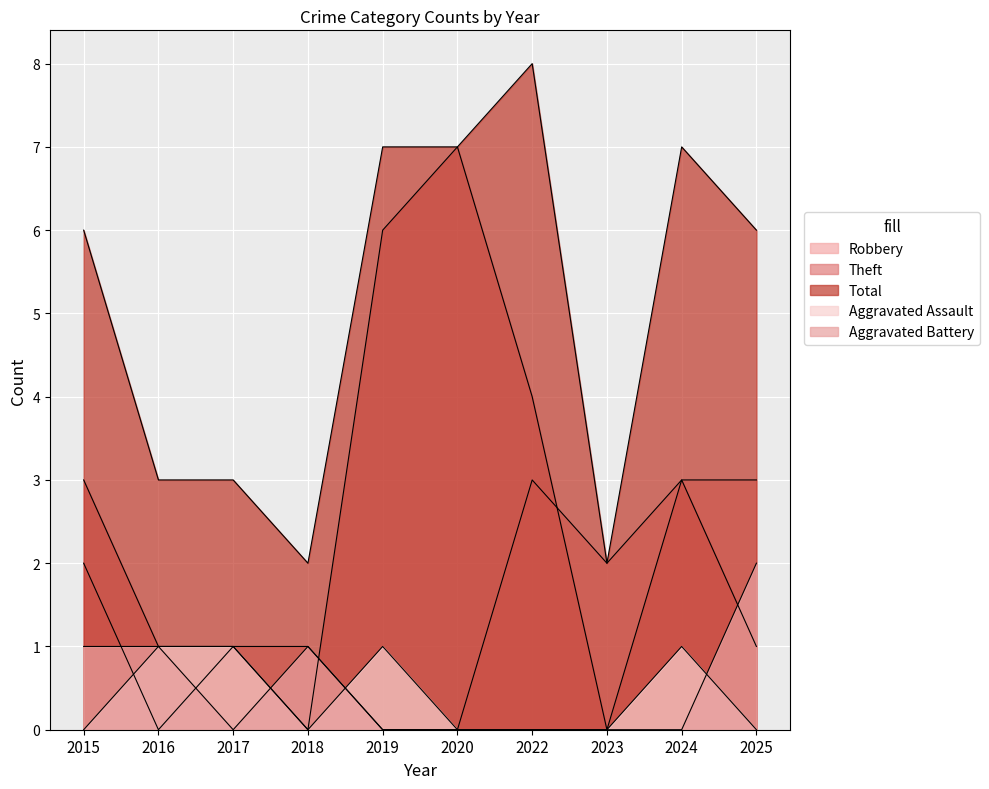

What is the approximate value of Theft at 2020?

7